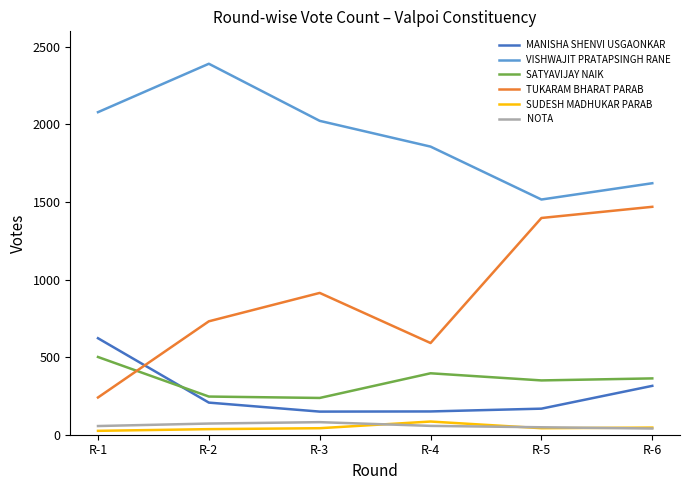

Rank the categories by TUKARAM BHARAT PARAB value from highest to lowest.

R-6, R-5, R-3, R-2, R-4, R-1